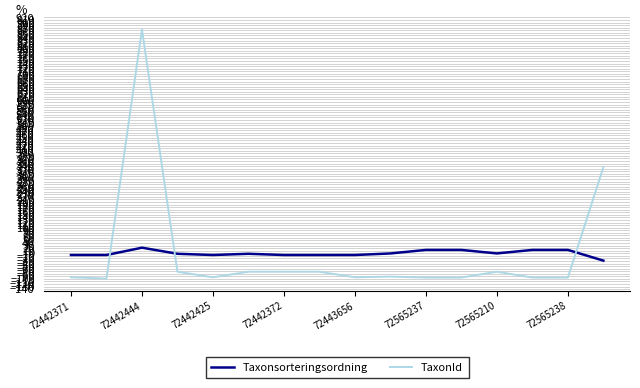

Which series has the largest range (max minus min)?

TaxonId